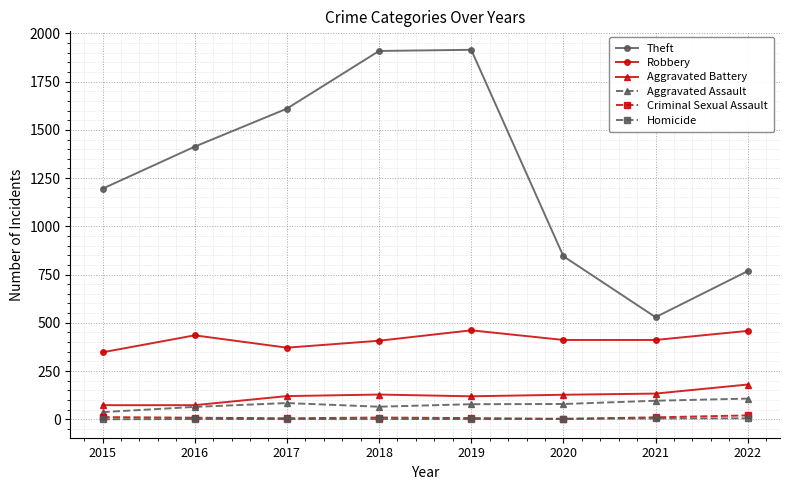

Is it true that Robbery equals 371 at 2017?

True